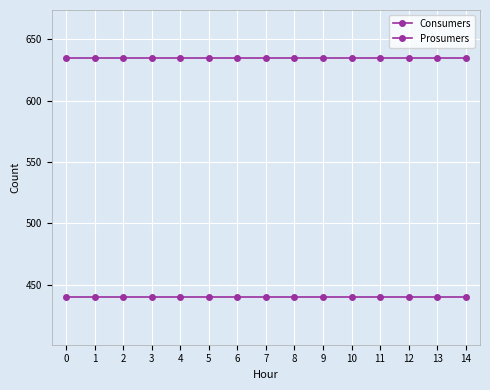

How many lines are shown in the chart?

2